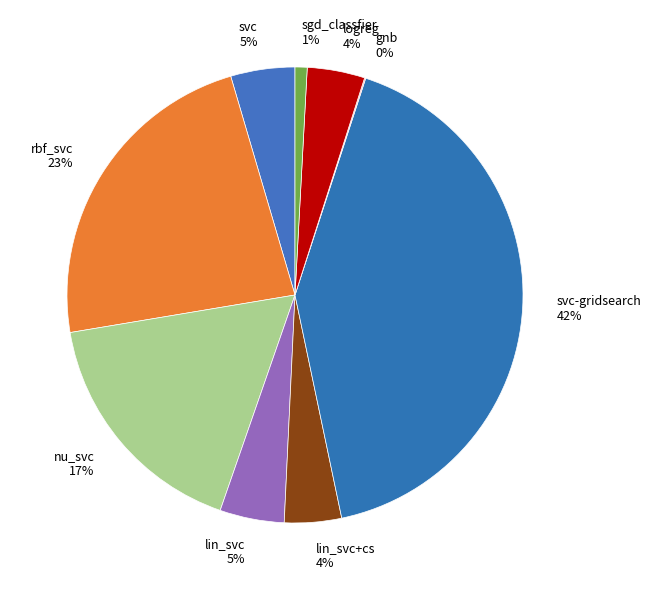

To the nearest percent, what is the average slice percentage?

11%